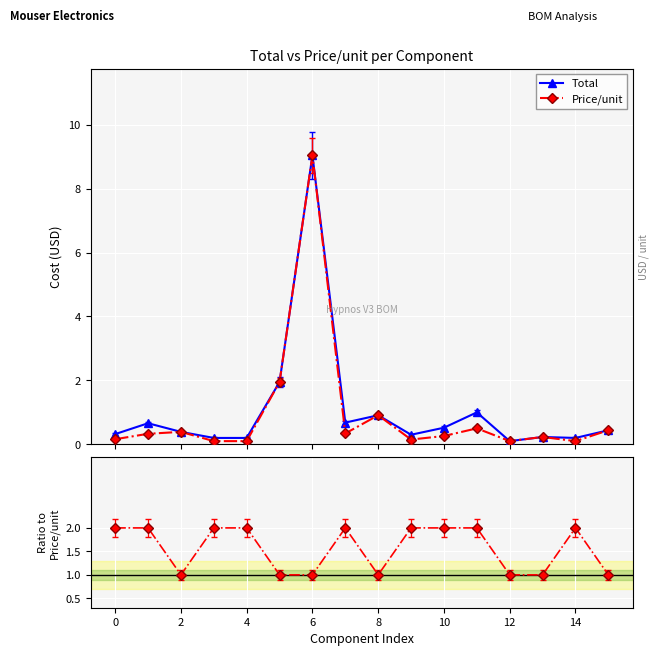

True or false: Total and Price/unit cross at least once.

False